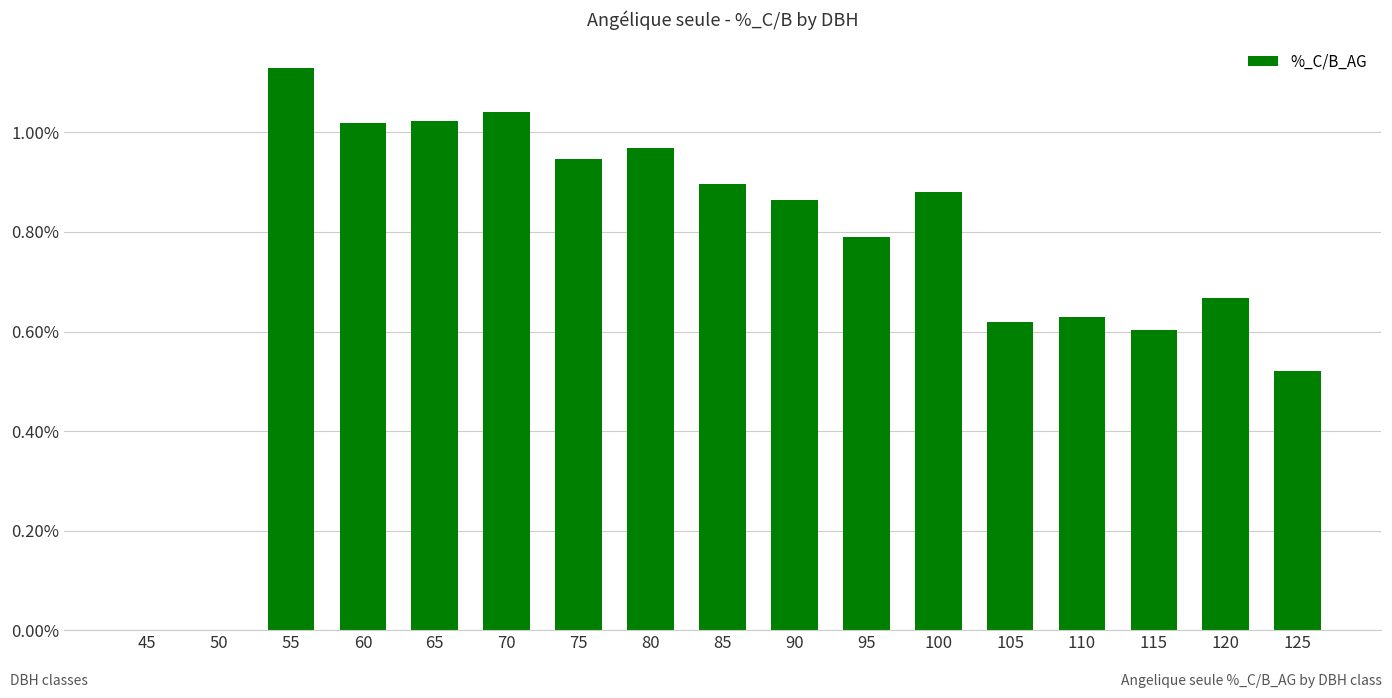

What is the sum of the values at 70 and 125?

1.6